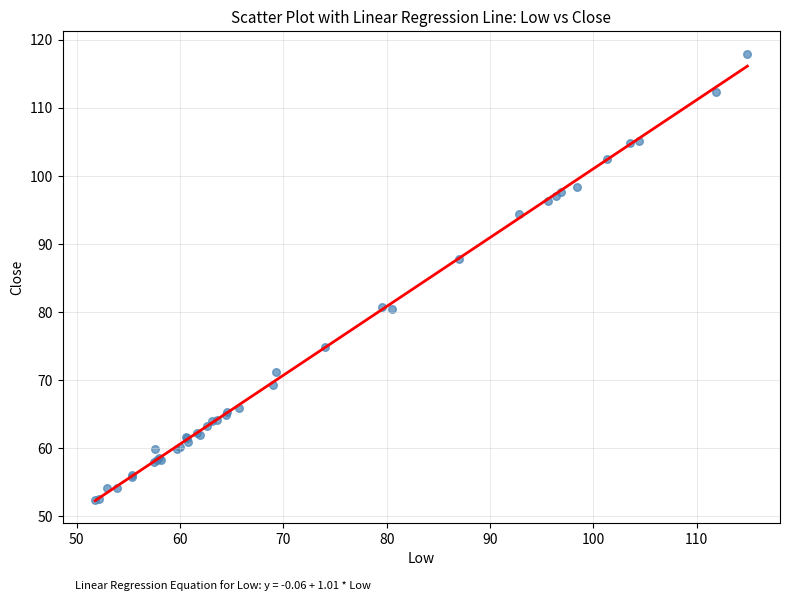

What Y value in the scatter plot is closest to 85?

87.8